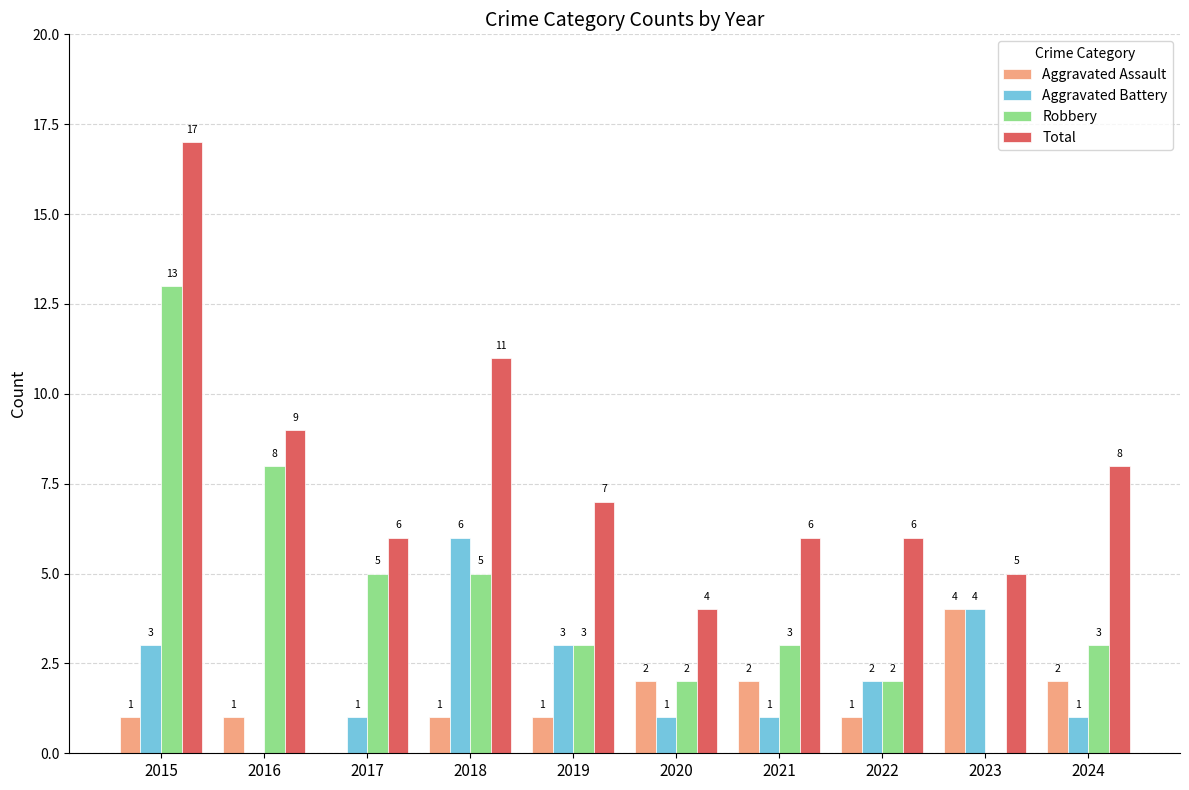

Reading left to right, what are all the values shown in this chart?

Aggravated Assault: 2015=1	2016=1	2017=0	2018=1	2019=1	2020=2	2021=2	2022=1	2023=4	2024=2
Aggravated Battery: 2015=3	2016=0	2017=1	2018=6	2019=3	2020=1	2021=1	2022=2	2023=4	2024=1
Robbery: 2015=13	2016=8	2017=5	2018=5	2019=3	2020=2	2021=3	2022=2	2023=0	2024=3
Total: 2015=17	2016=9	2017=6	2018=11	2019=7	2020=4	2021=6	2022=6	2023=5	2024=8